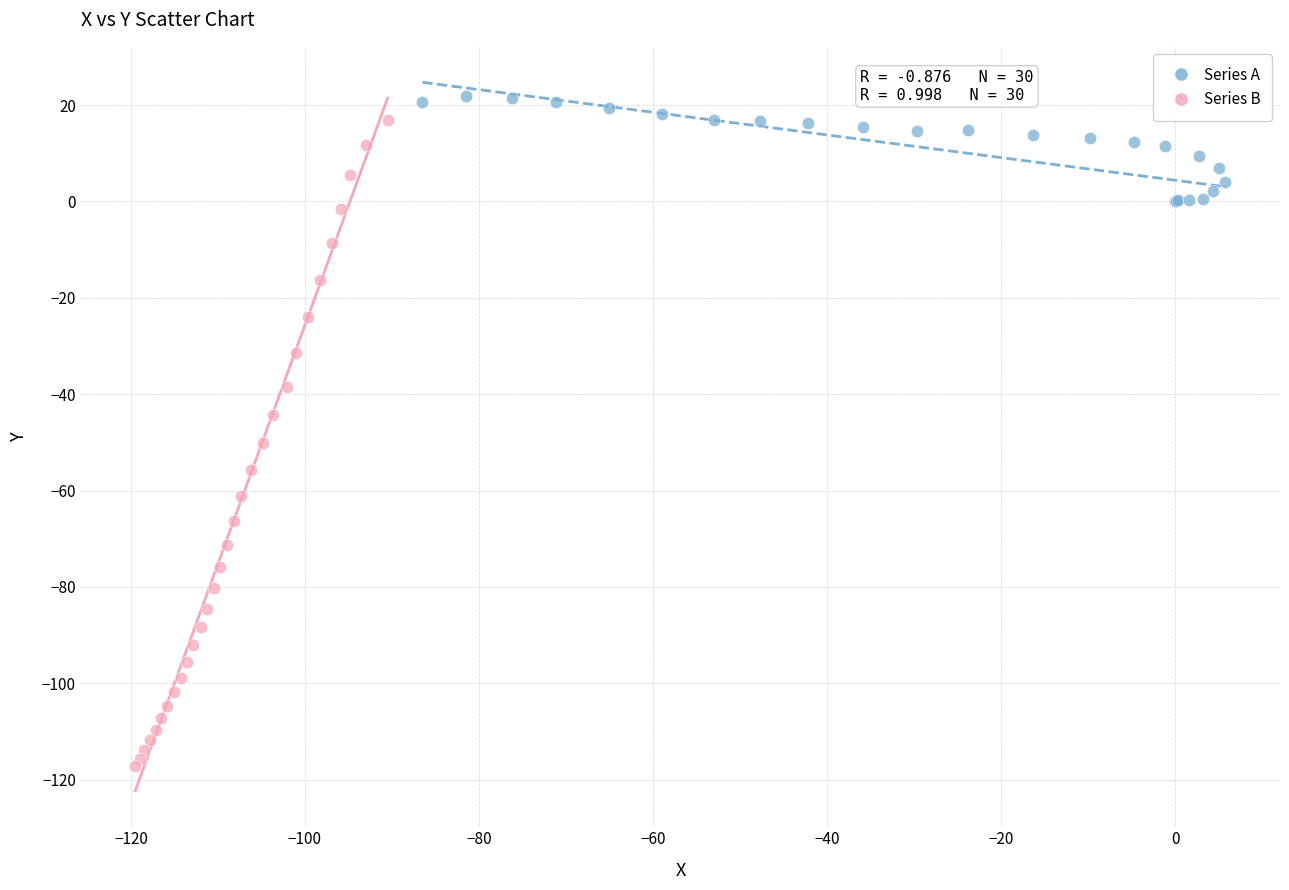

Which series has the largest Y range (max minus min)?

Series B